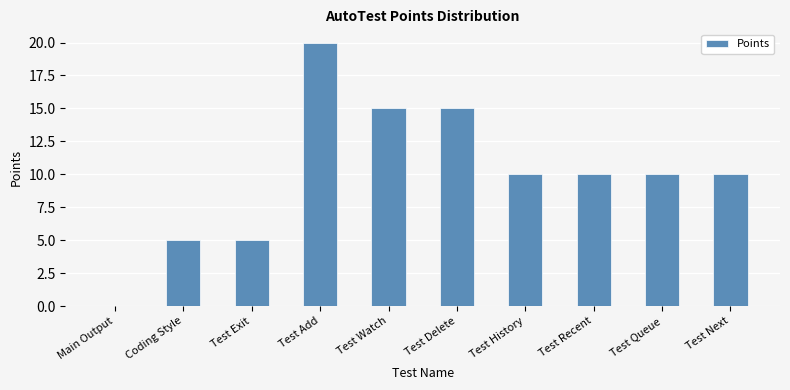

The value at Coding Style is 7. True or false?

False